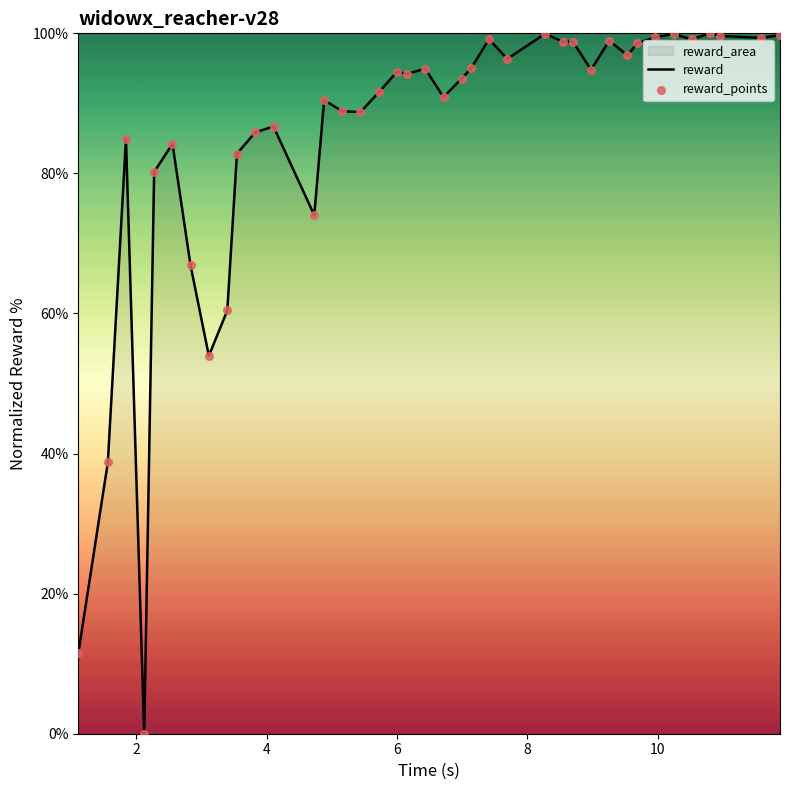

At how many categories does at least one series exceed 30?

37